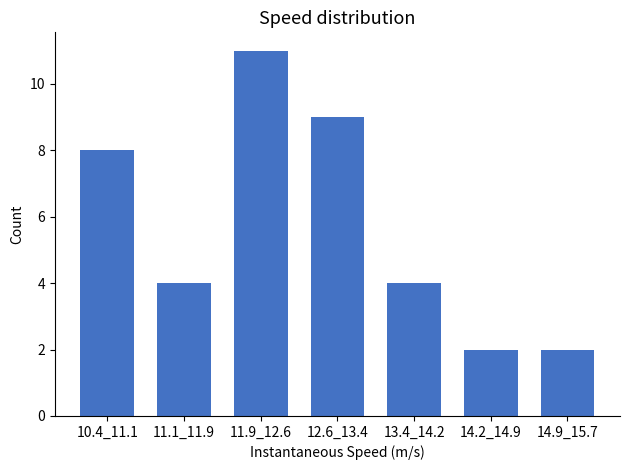

Reading left to right, transcribe all the data shown in this chart.

8	4	11	9	4	2	2